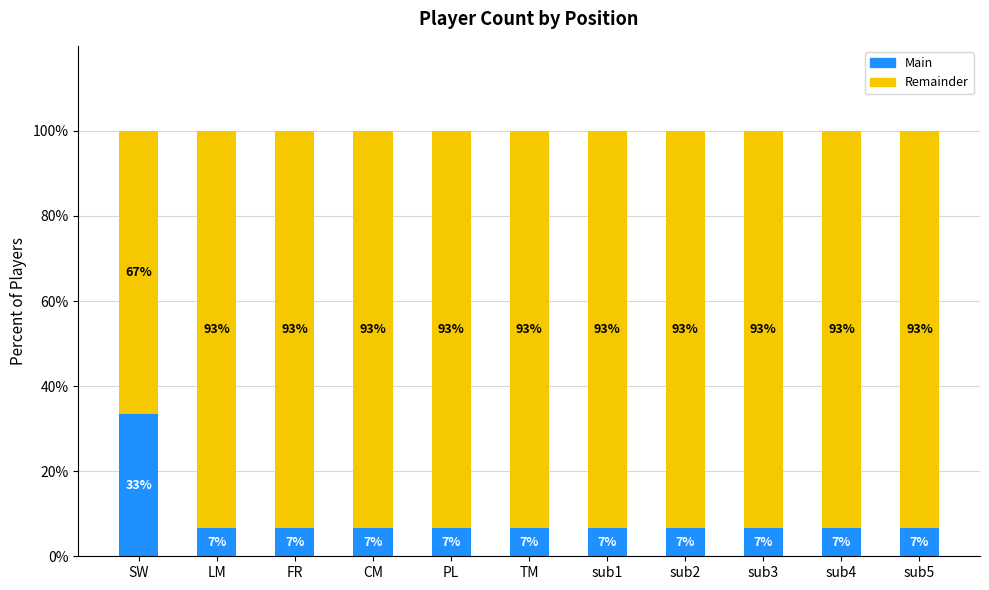

Which category has the highest value in the Main series?

SW